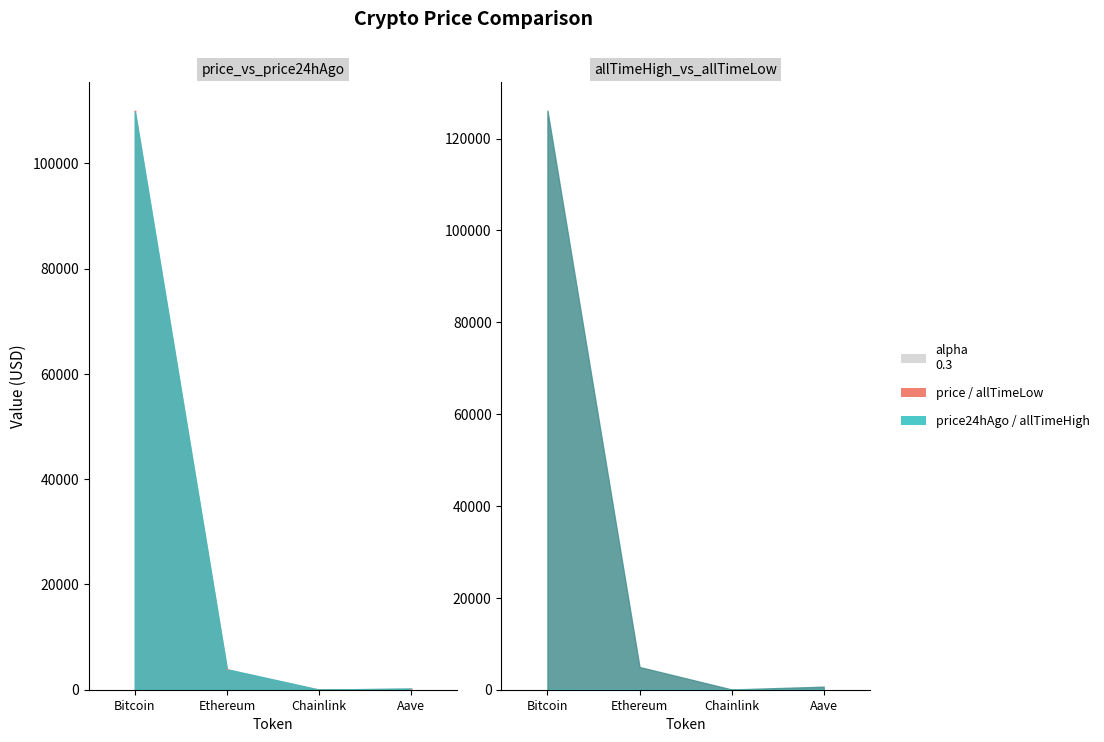

Where is the first local minimum for allTimeHigh?

Chainlink